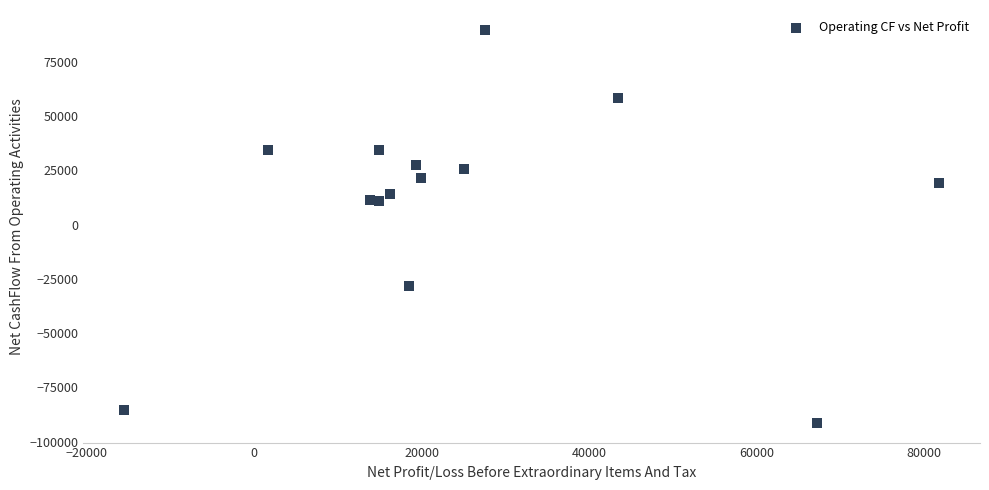

What is the range of X values (max minus min)?

97311.2